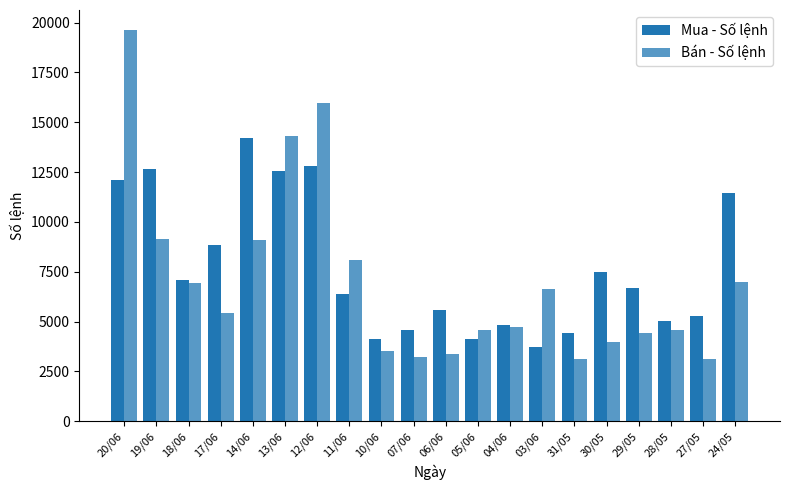

Where does the Bán - Số lệnh series first go above 5440?

20/06